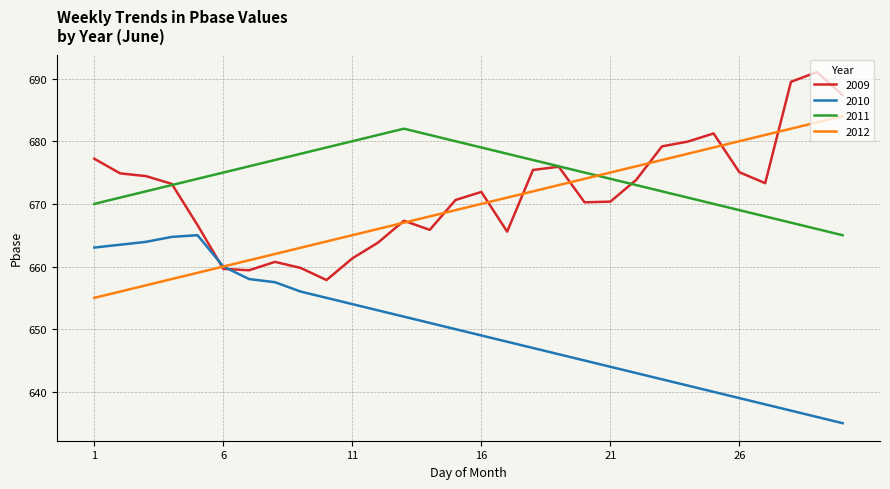

What is the highest value of the 2009 series?

691.0